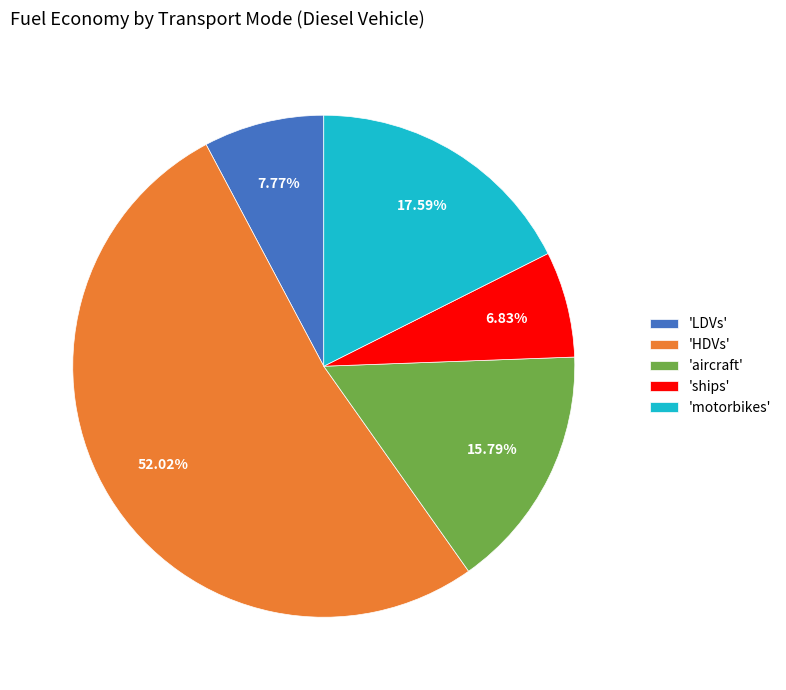

Is 'HDVs' the majority of the pie?

Yes